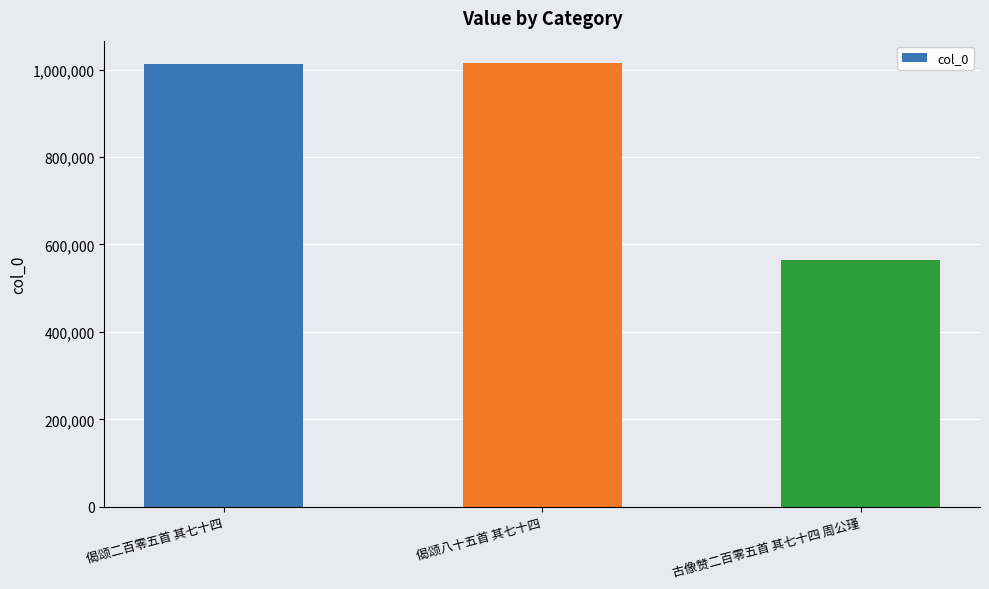

Read the value at 古像赞二百零五首 其七十四 周公瑾, to the nearest 10.

565380